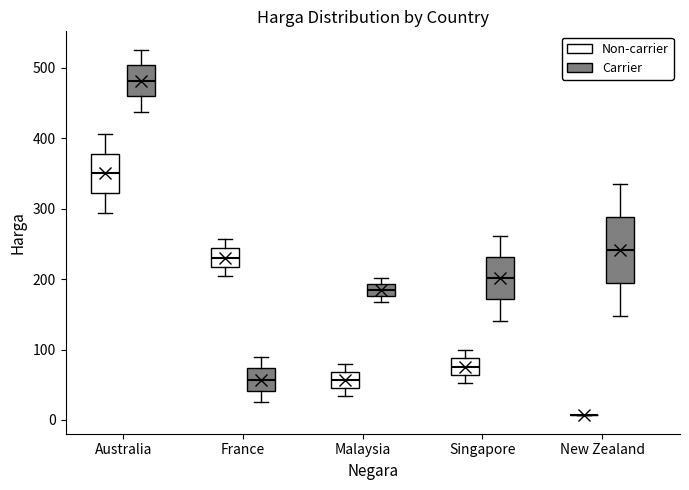

Reading left to right, transcribe this box plot: for each box, give where its median line is, the range the box spans, and where its two whiskers end, as read against the y-axis. The values are not printed on the chart, so give them approximately, as read against the axis.

Australia (Non-carrier): median 350, box 320 to 380, whiskers 290 to 410
Australia (Carrier): median 480, box 460 to 500, whiskers 440 to 530
France (Non-carrier): median 230, box 220 to 240, whiskers 200 to 260
France (Carrier): median 60, box 40 to 70, whiskers 30 to 90
Malaysia (Non-carrier): median 60, box 50 to 70, whiskers 30 to 80
Malaysia (Carrier): median 180 (inside the box), box 180 to 190, whiskers 170 to 200
Singapore (Non-carrier): median 80, box 60 to 90, whiskers 50 to 100
Singapore (Carrier): median 200, box 170 to 230, whiskers 140 to 260
New Zealand (Non-carrier): box collapsed to a line at 10, whiskers 10 to 10
New Zealand (Carrier): median 240, box 190 to 290, whiskers 150 to 330